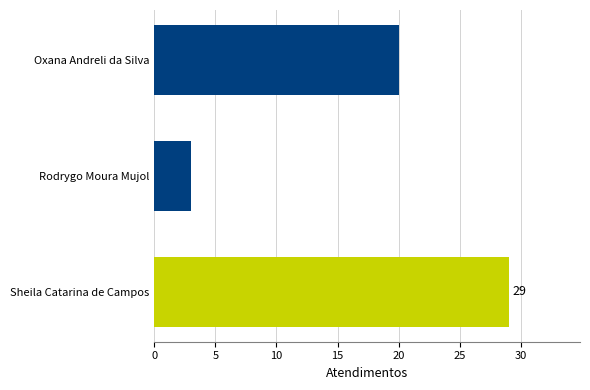

Rank the categories by value from highest to lowest.

Sheila Catarina de Campos, Oxana Andreli da Silva, Rodrygo Moura Mujol